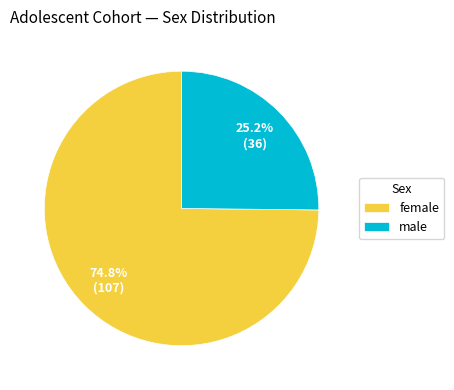

To the nearest percent, what is the difference between the largest and smallest slice percentages?

50%